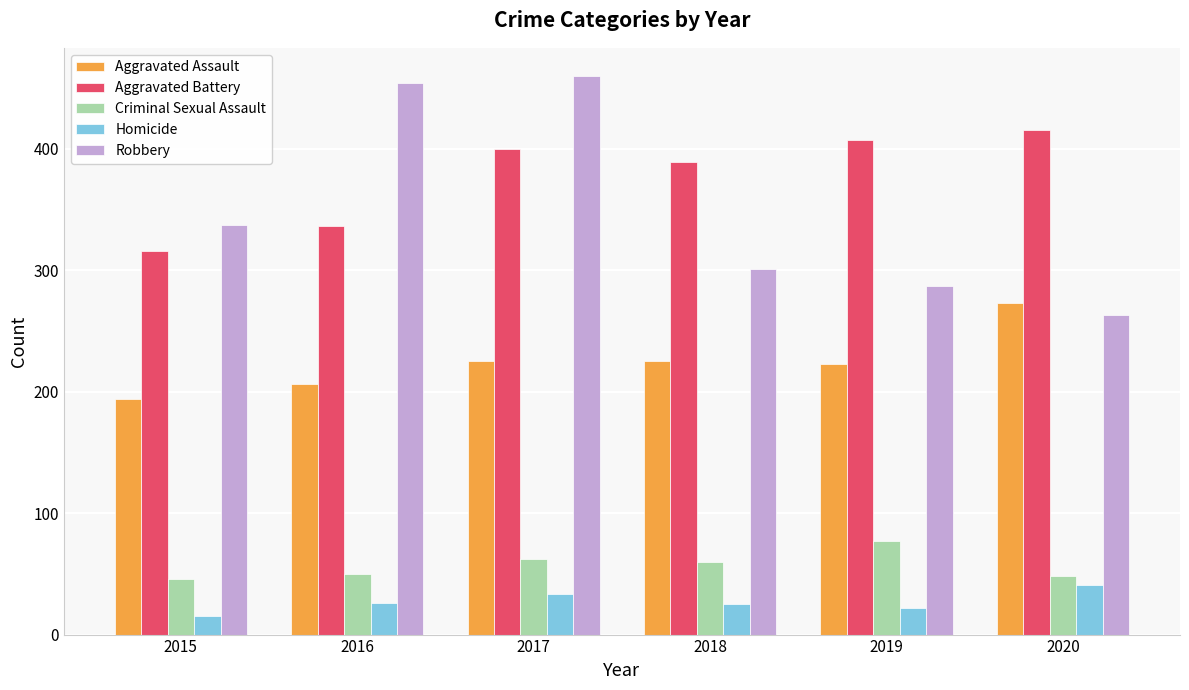

What is the lowest value of the Aggravated Battery series?

316